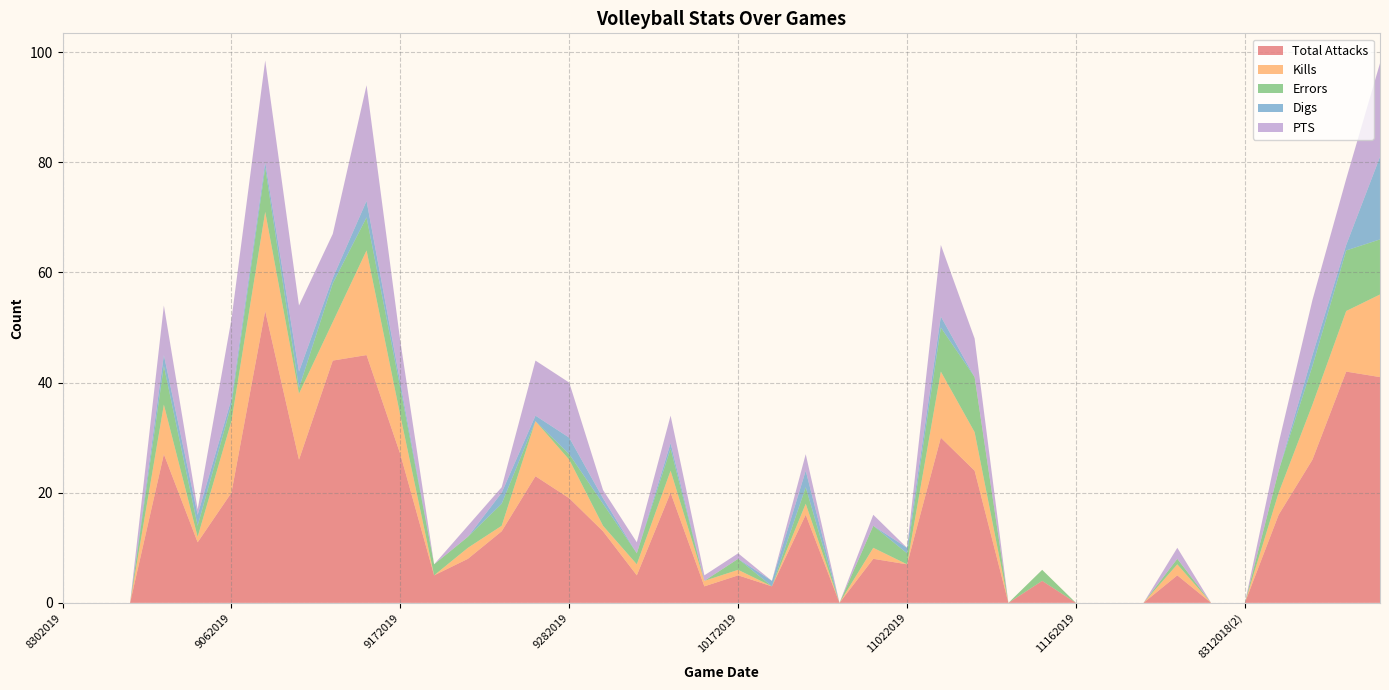

At which category does Kills reach its first local valley?

9052019